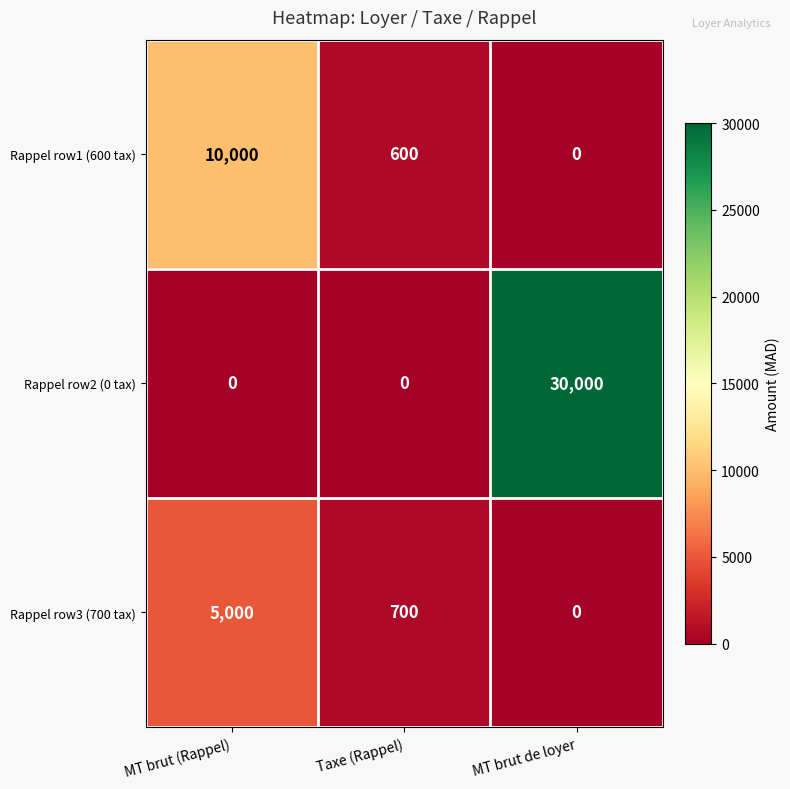

At how many categories does at least one series exceed 9873?

2